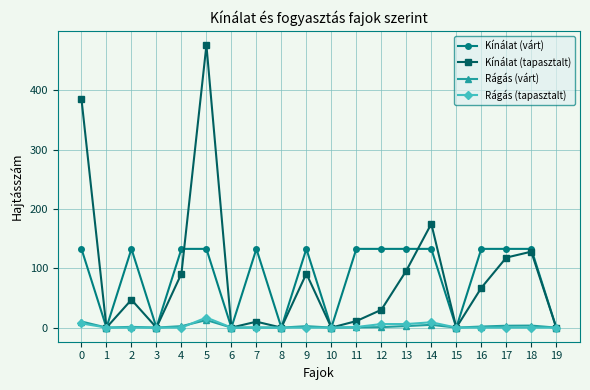

Which label corresponds to the largest value in the chart?

5